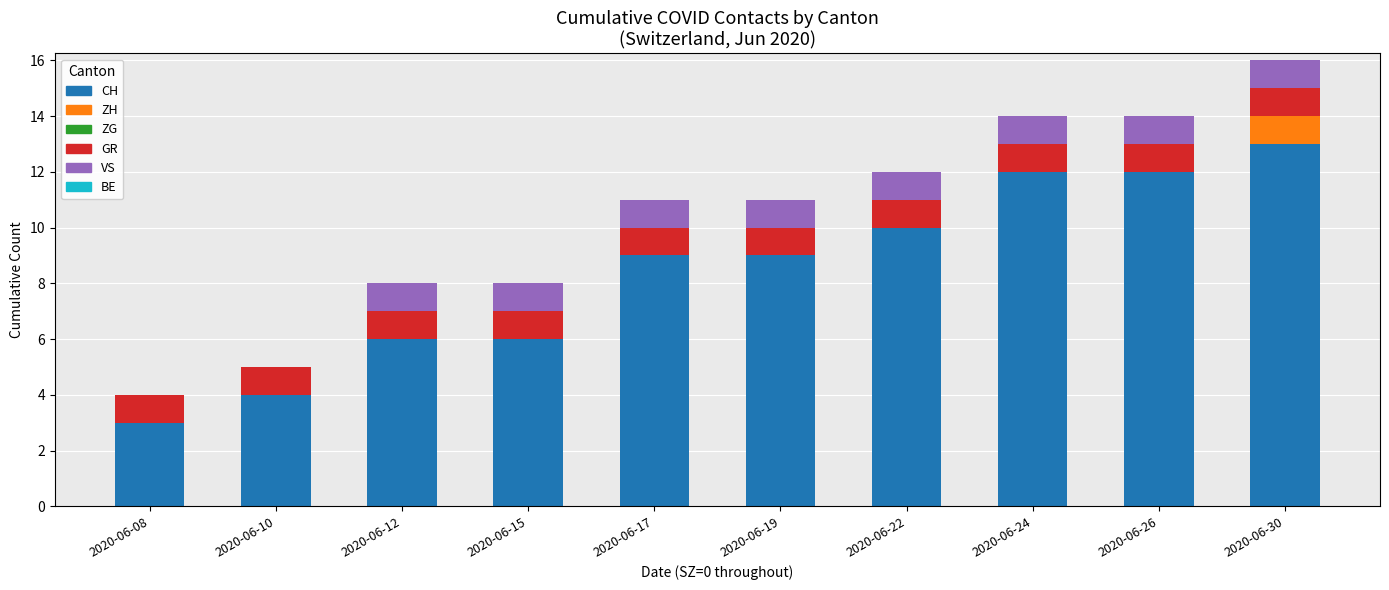

At which category is the sum across all series the highest?

2020-06-30